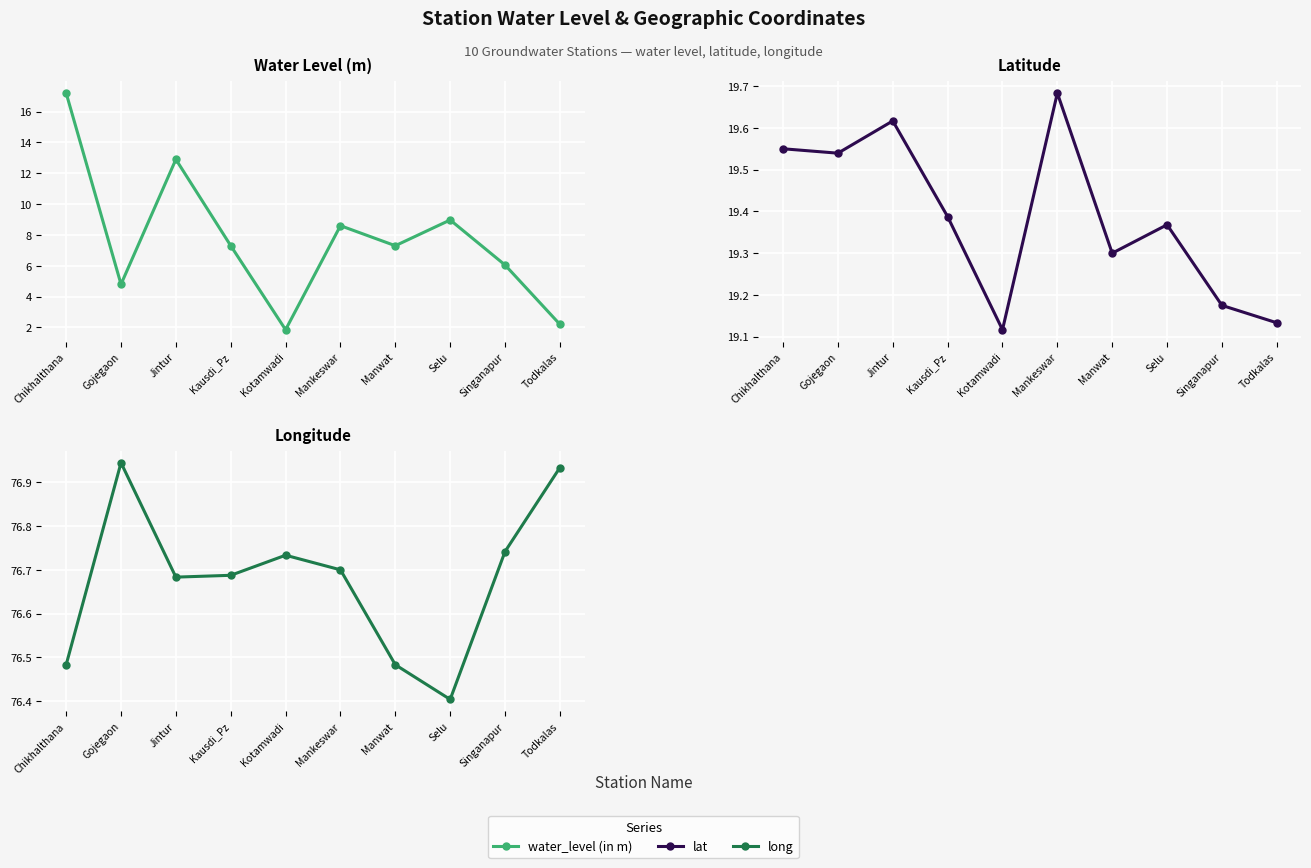

What is the lowest value of the long series?

76.4